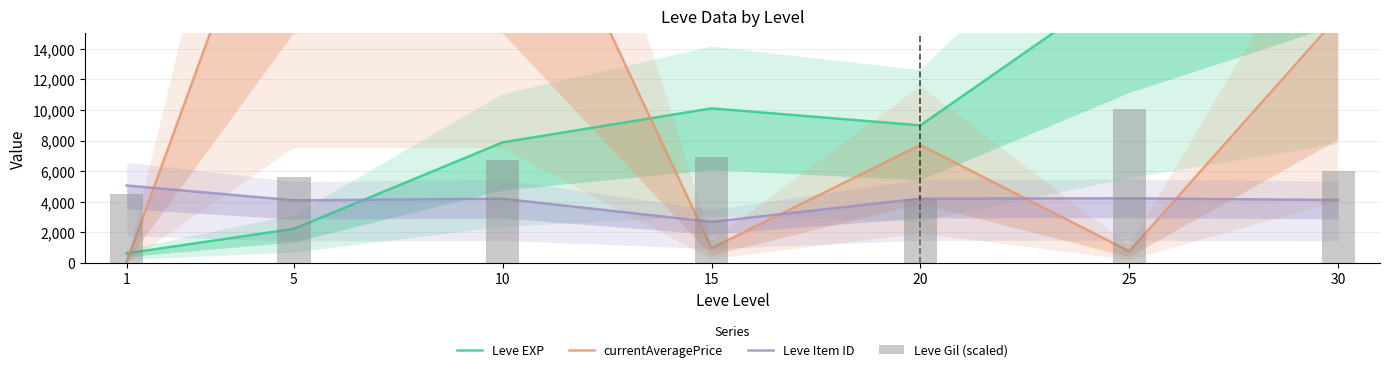

Reading left to right, transcribe all the data shown in this chart.

Leve EXP: 630.0	2230.0	7880.0	10100.0	8990.0	18490.0	25900.0
currentAveragePrice: 58.4	30000.0	30000.0	965.4	7703.5	760.0	16109.0
Leve Item ID: 5062.0	4093.0	4198.0	2685.0	4209.0	4222.0	4113.0
Leve Gil (scaled): 4520.0	5600.0	6720.0	6920.0	4200.0	10080.0	6040.0